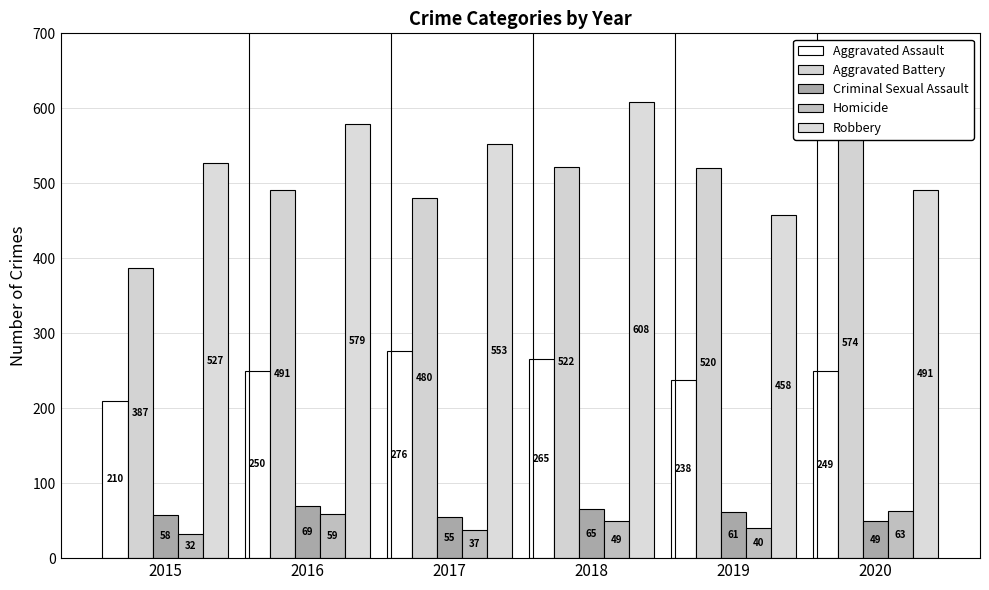

What is the value of the Robbery bar at the 3rd from the left?

553